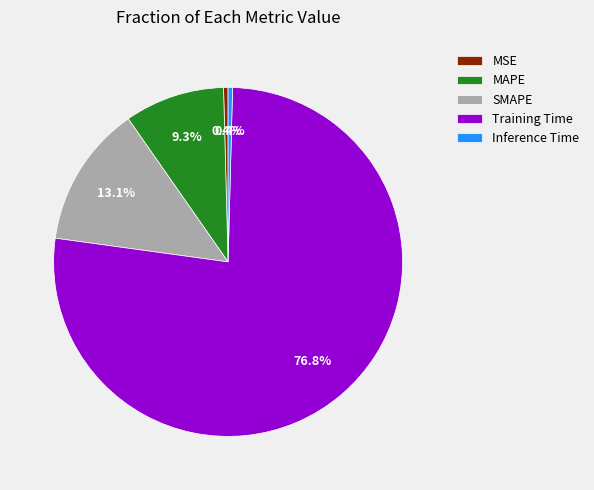

What is the largest slice in the pie chart?

Training Time